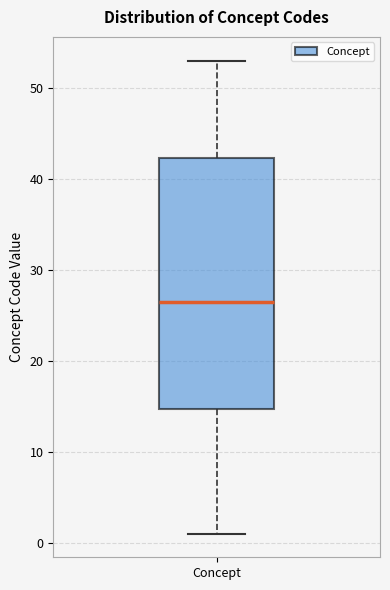

Read this box plot against the y-axis: the position of the median line, the range covered by the box, and the ends of both whiskers. The values are not printed on the chart, so give them approximately, as read against the axis.

median 27, box 15 to 42, whiskers 1 to 53